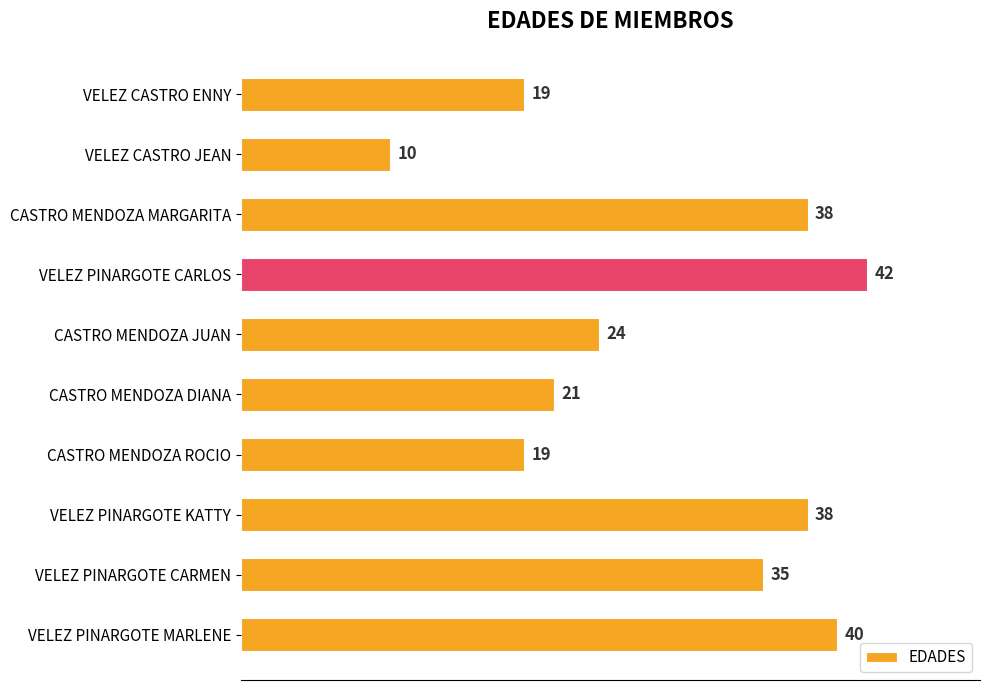

What is the average value?

29